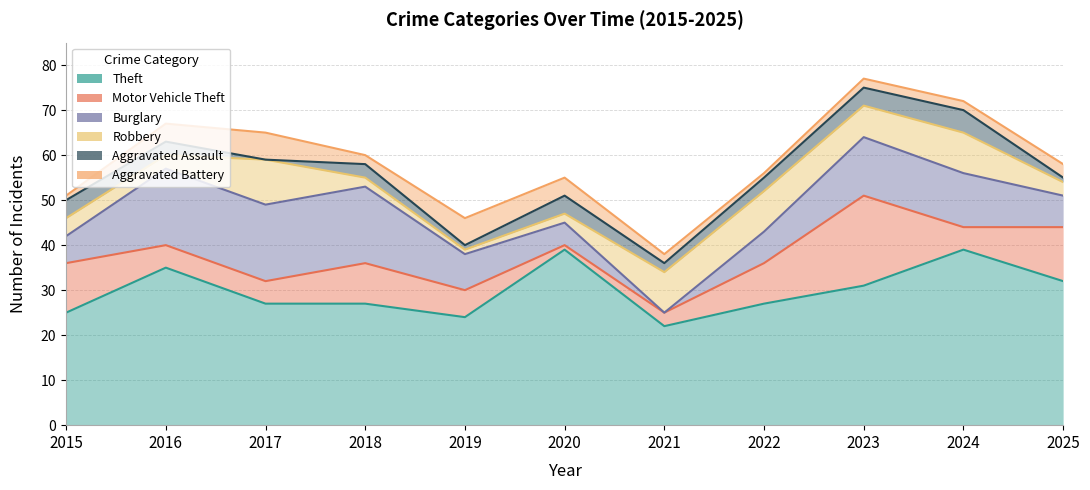

Does the chart have visible grid lines?

Yes